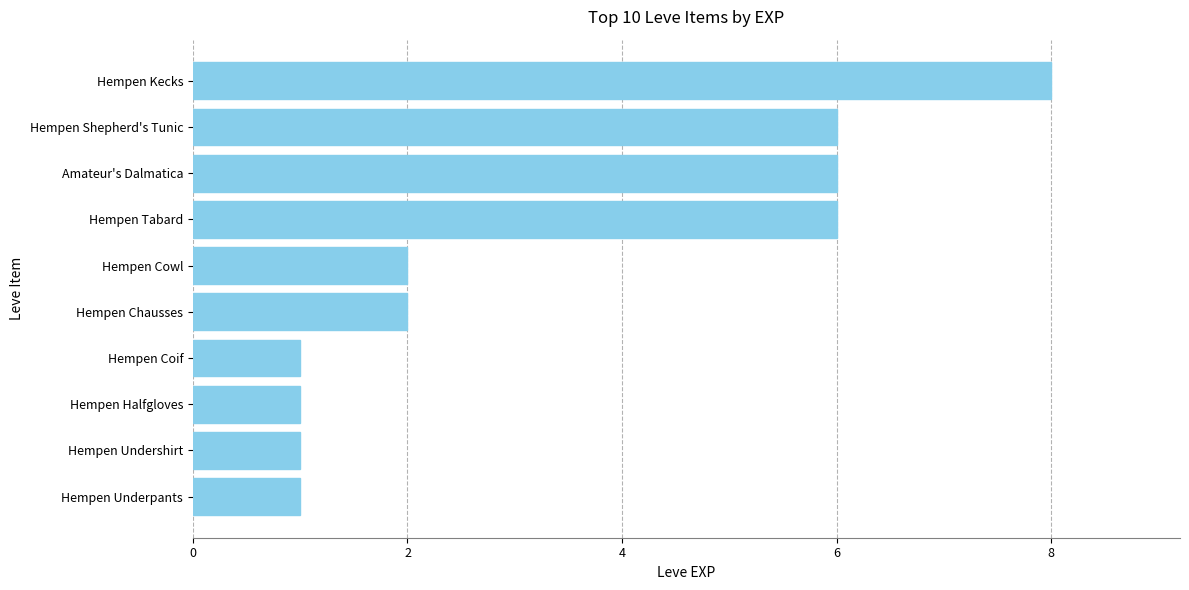

Count the values in the range 1 to 6.

9